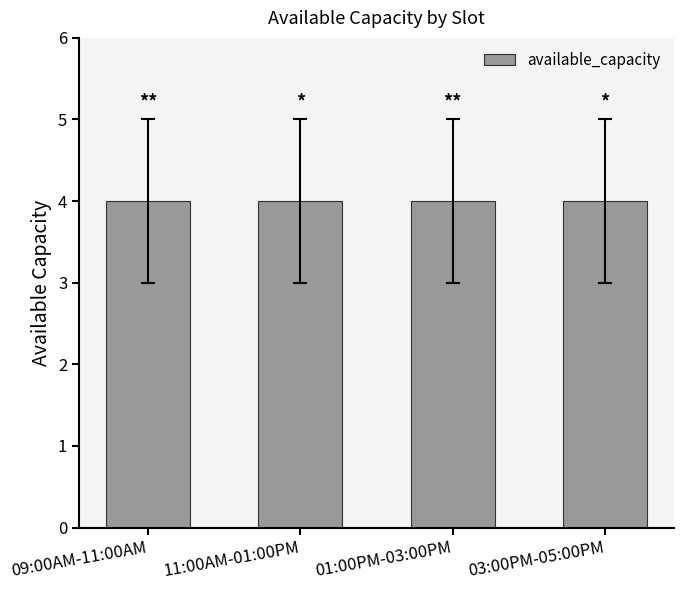

Does the chart contain stacked bars?

No